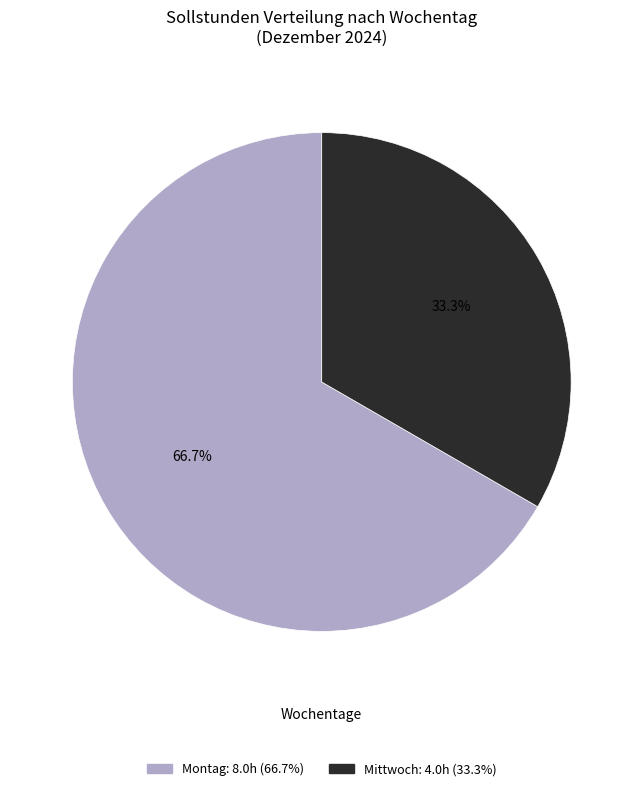

Is there any slice that represents more than half of the pie?

Yes